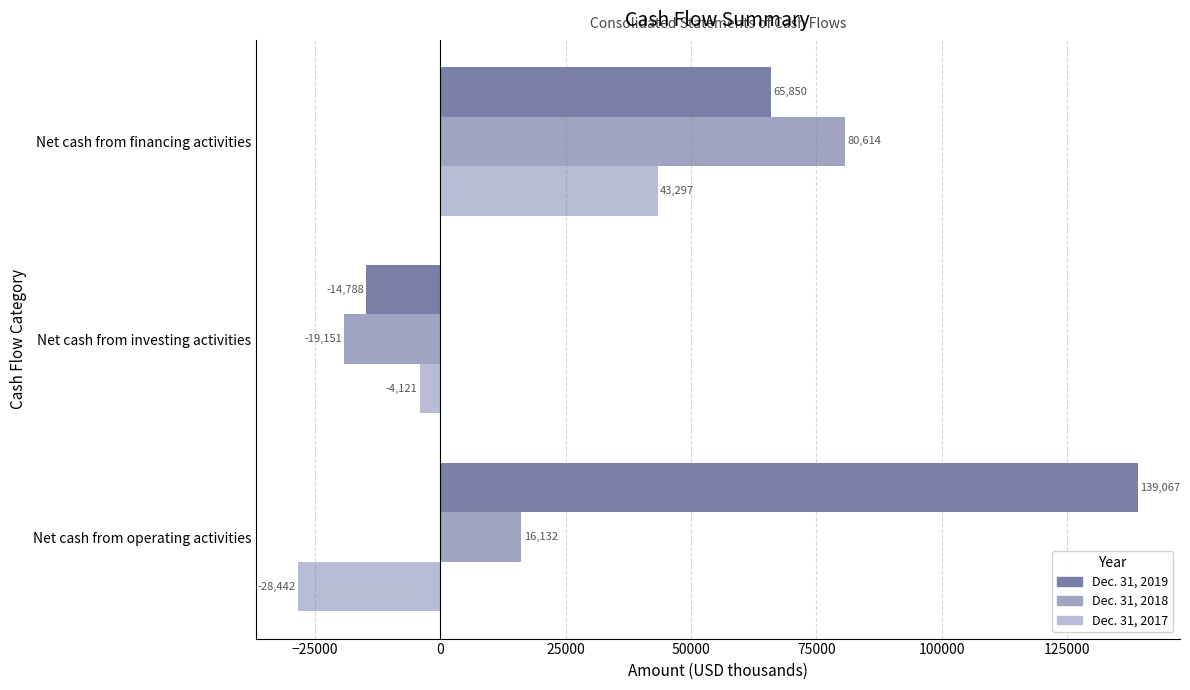

How many data points in Dec. 31, 2017 are above -4121?

1